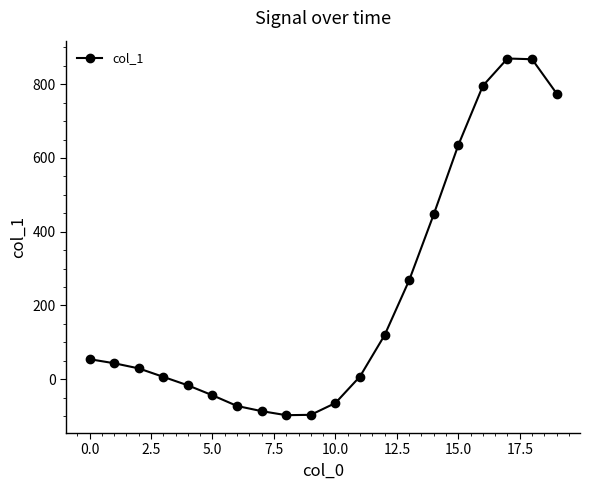

What is the greatest value displayed?

870